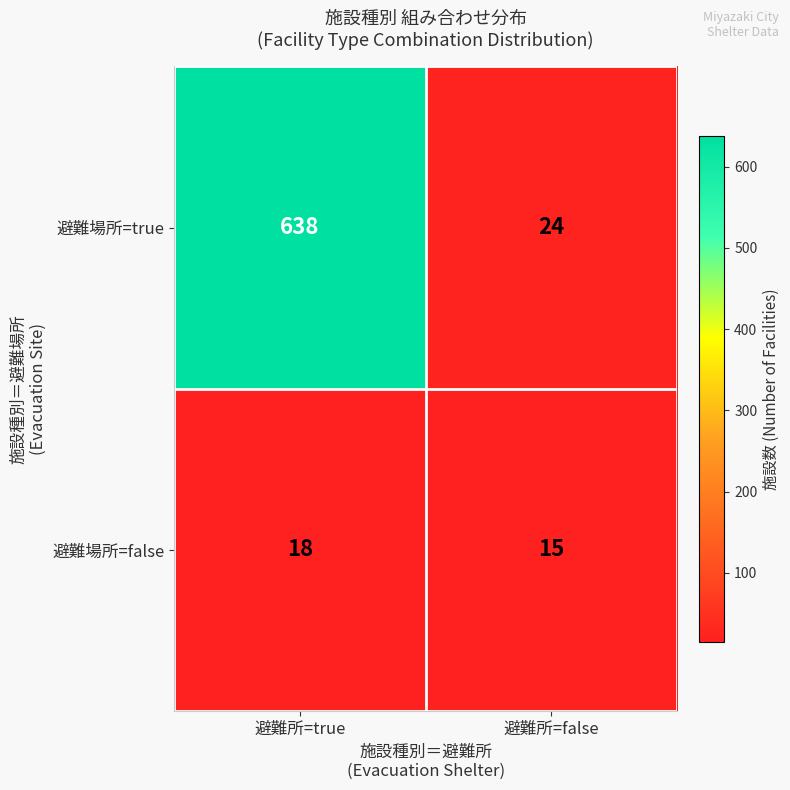

Which series changed the most between 避難所=true and 避難所=false?

避難場所=true